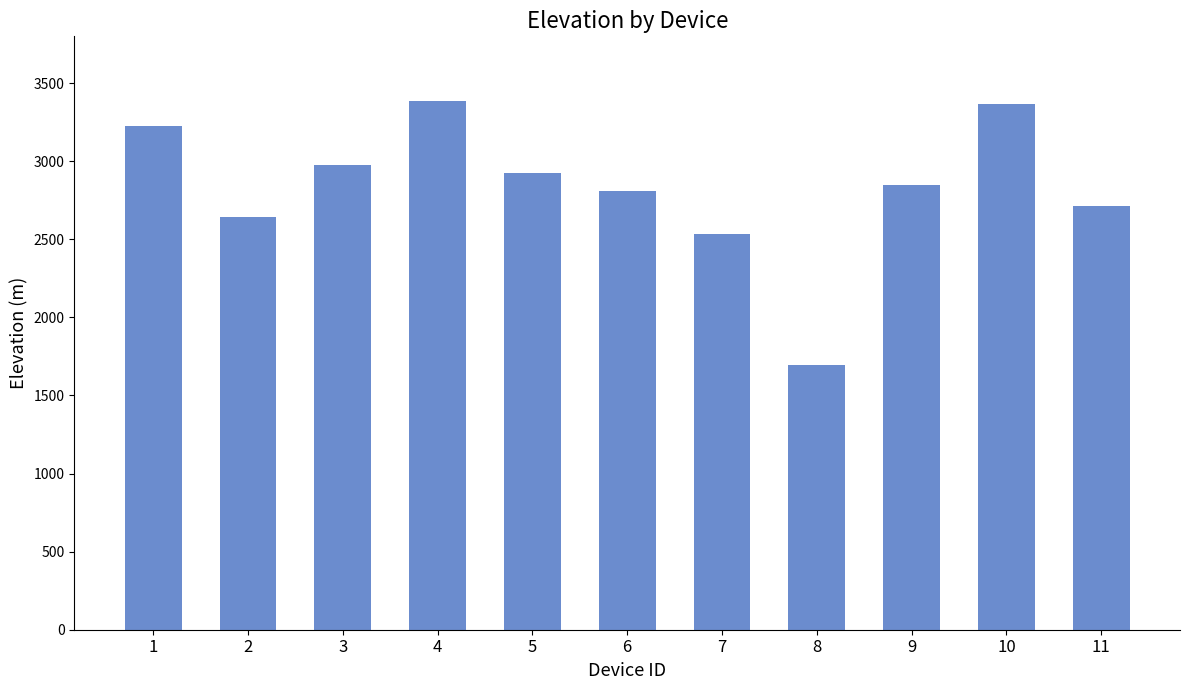

The chart shows a value of 574 at 8. True or false?

False